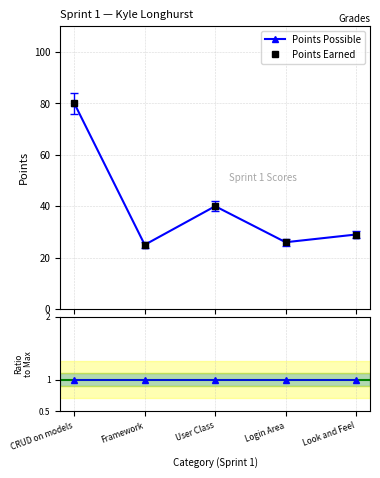

Is this an area chart (filled region under the line)?

No